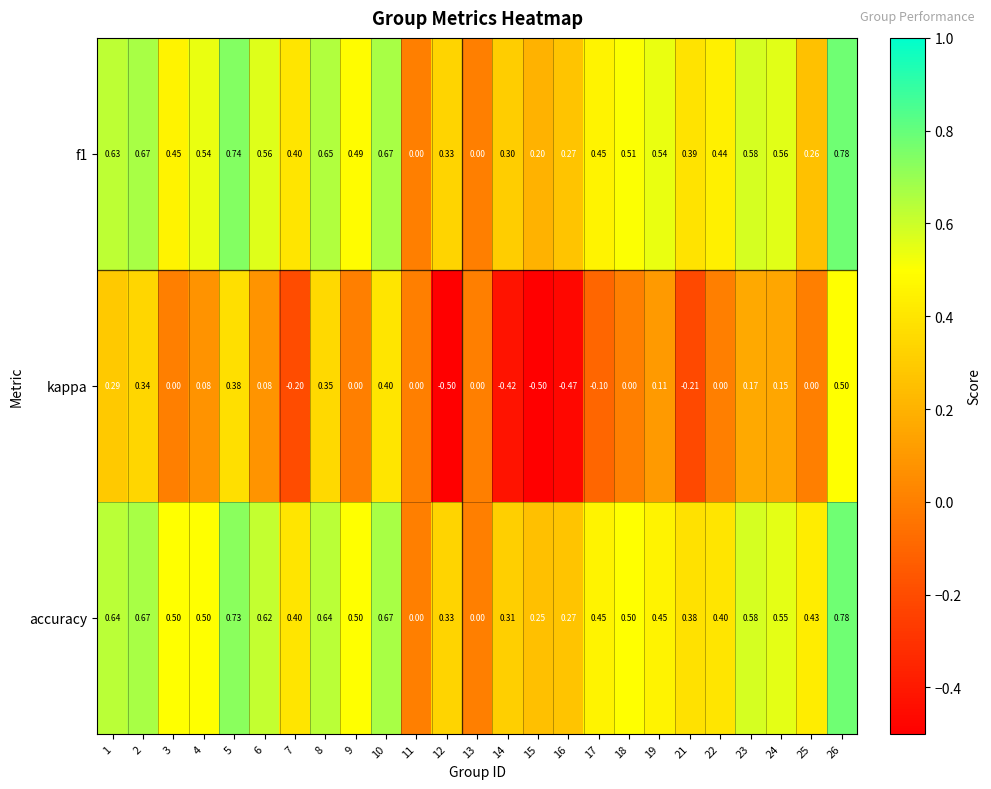

Which series has the largest range (max minus min)?

kappa